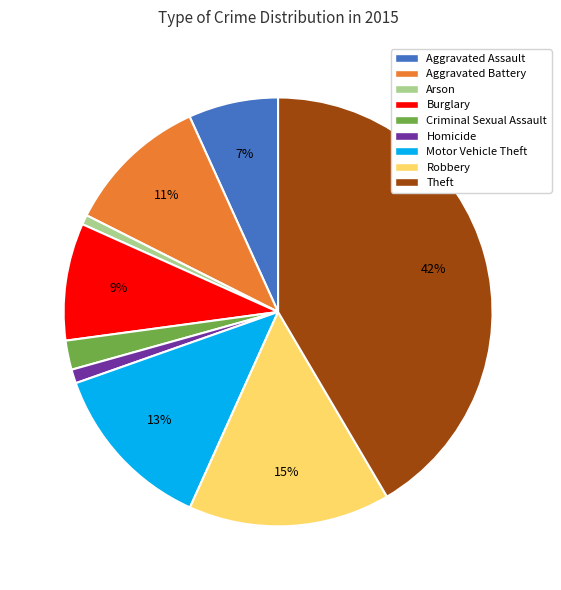

How many slices are in this pie chart?

9